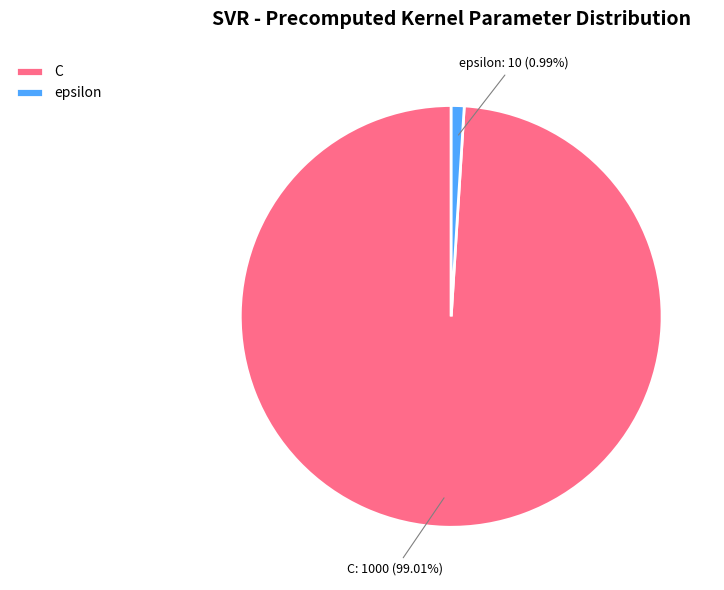

To the nearest percent, what portion does C represent?

99%